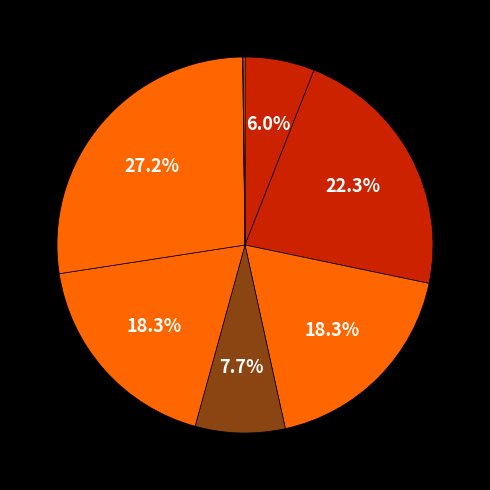

To the nearest percent, what is the difference between the largest and smallest slice percentages?

27%